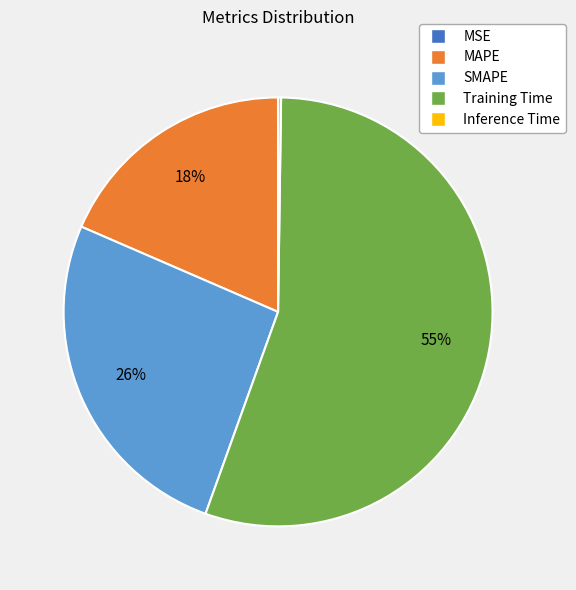

Do Training Time and MAPE together represent more than half of the pie?

Yes